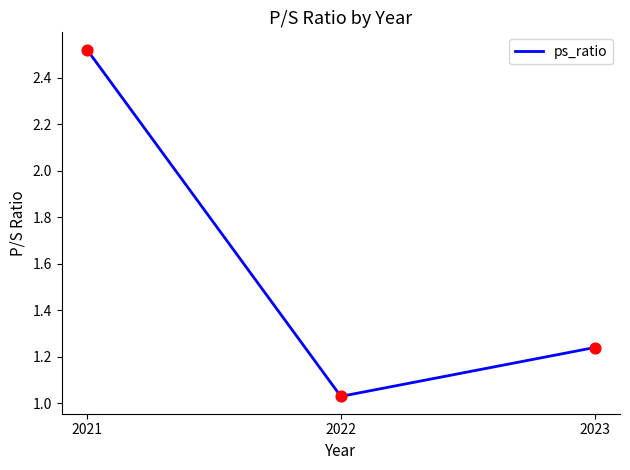

What is the ratio of the value at 2021 to the value at 2023?

2.0